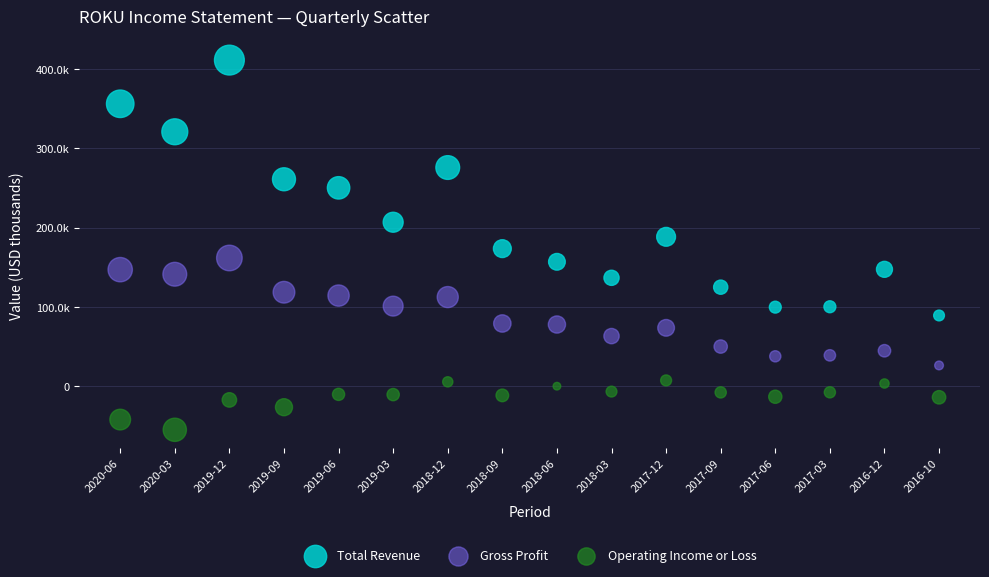

What are all the series names shown in the legend?

Total Revenue, Gross Profit, Operating Income or Loss